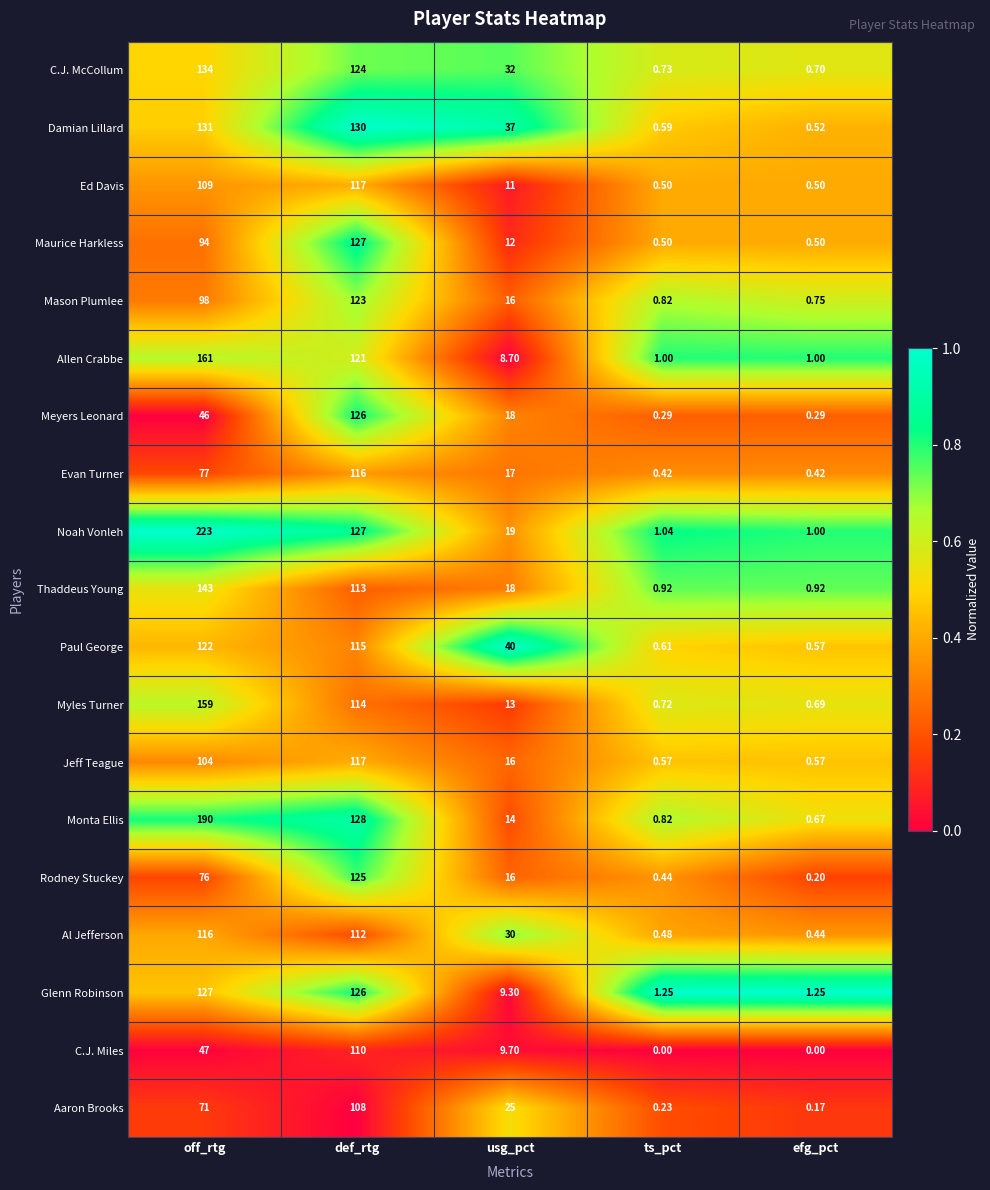

Which category has the highest value across all series?

off_rtg